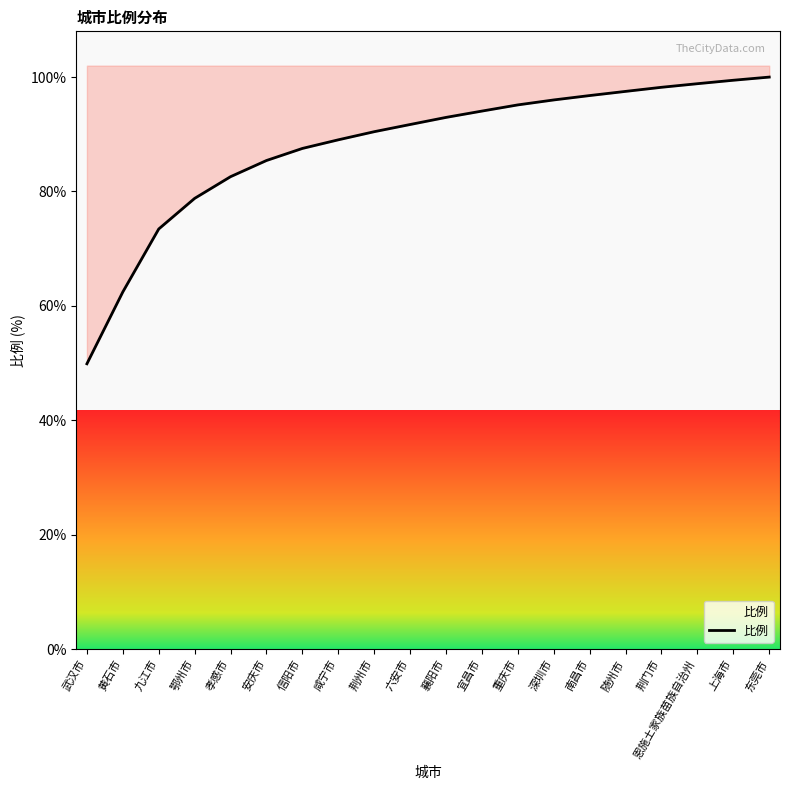

True or false: there are more than 2 points higher than both neighbors.

False